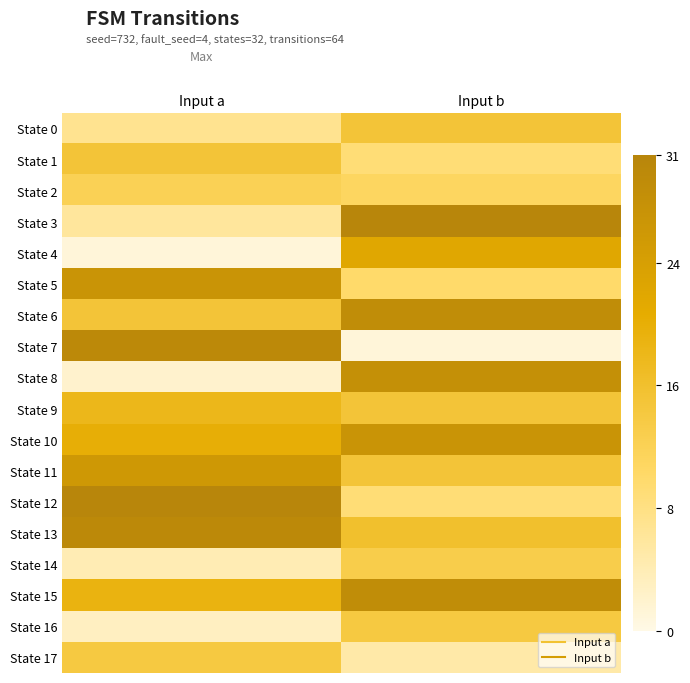

At which category is the sum across all series the highest?

Input b